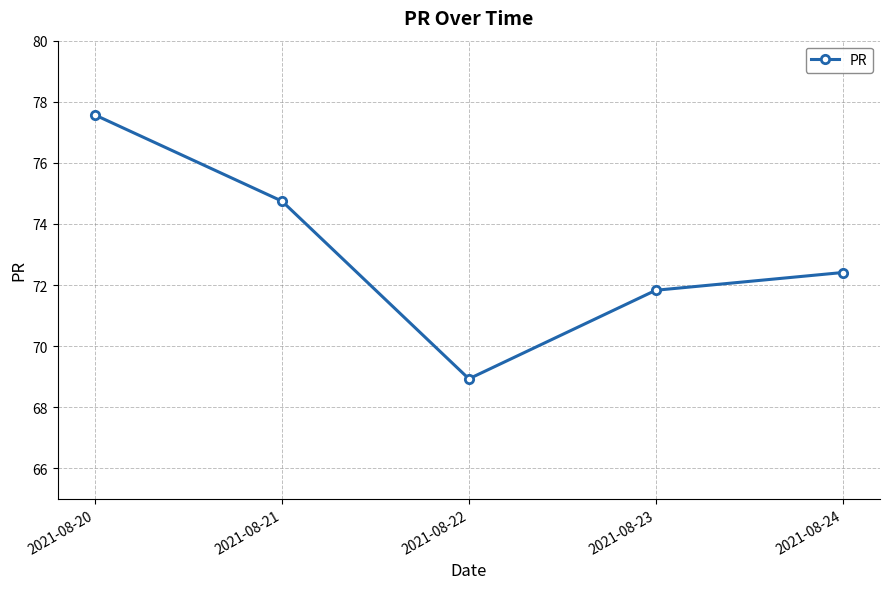

True or false: the data shows 105.5 at 2021-08-24.

False